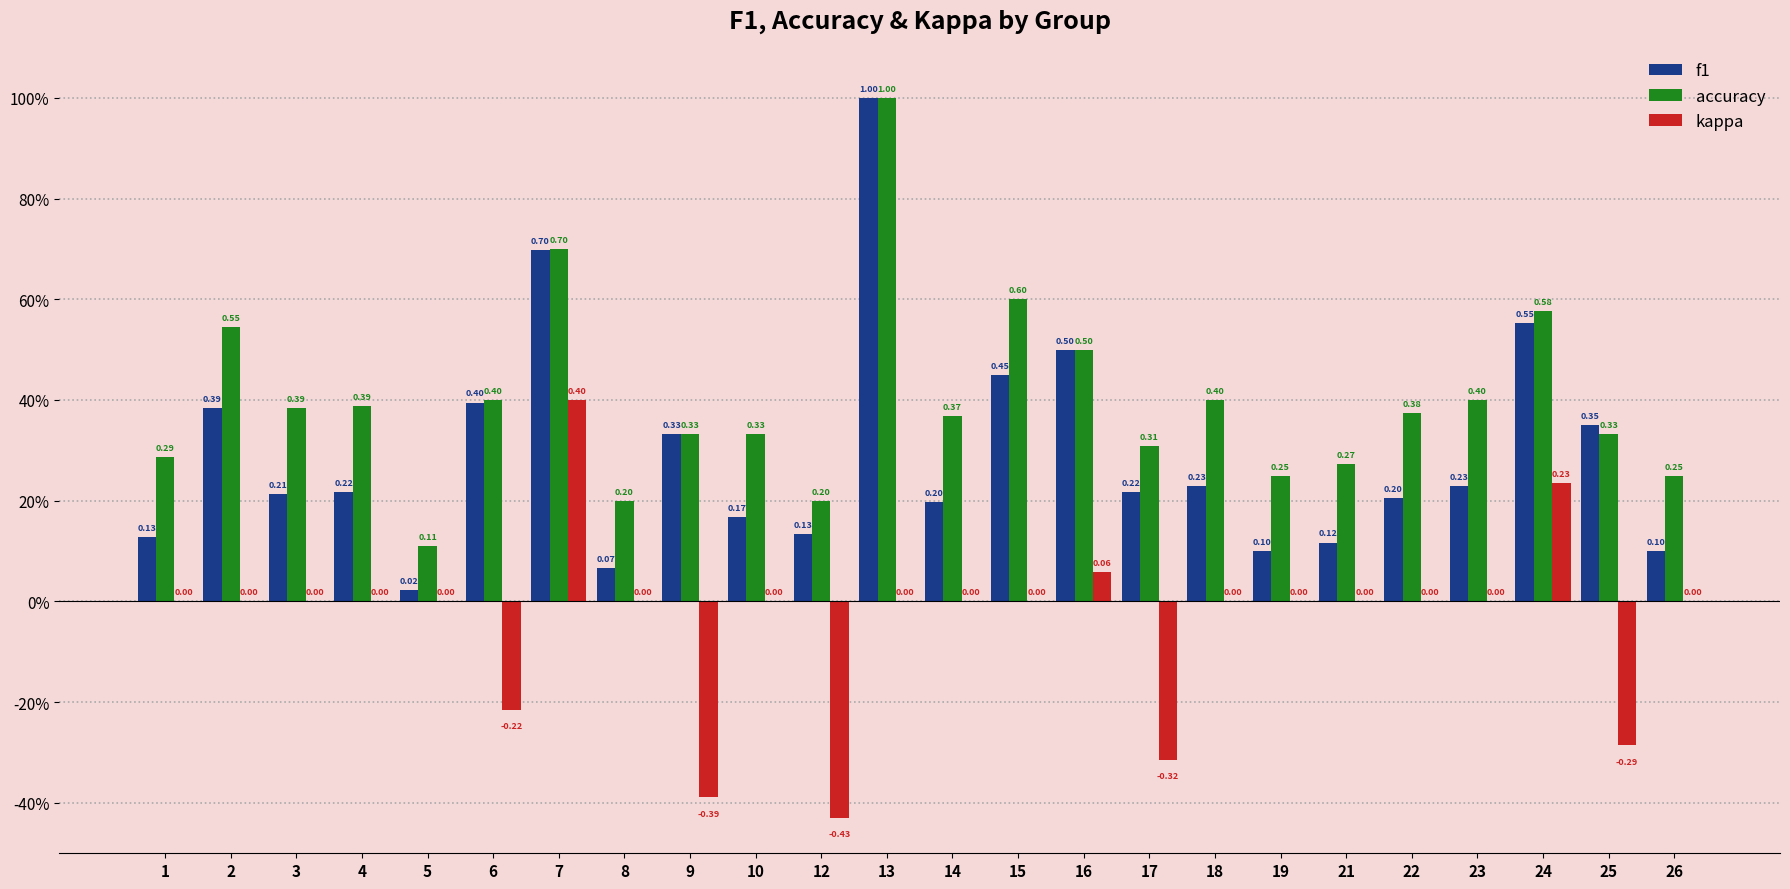

Is the value of kappa at 2 greater than the value of accuracy at 7?

No